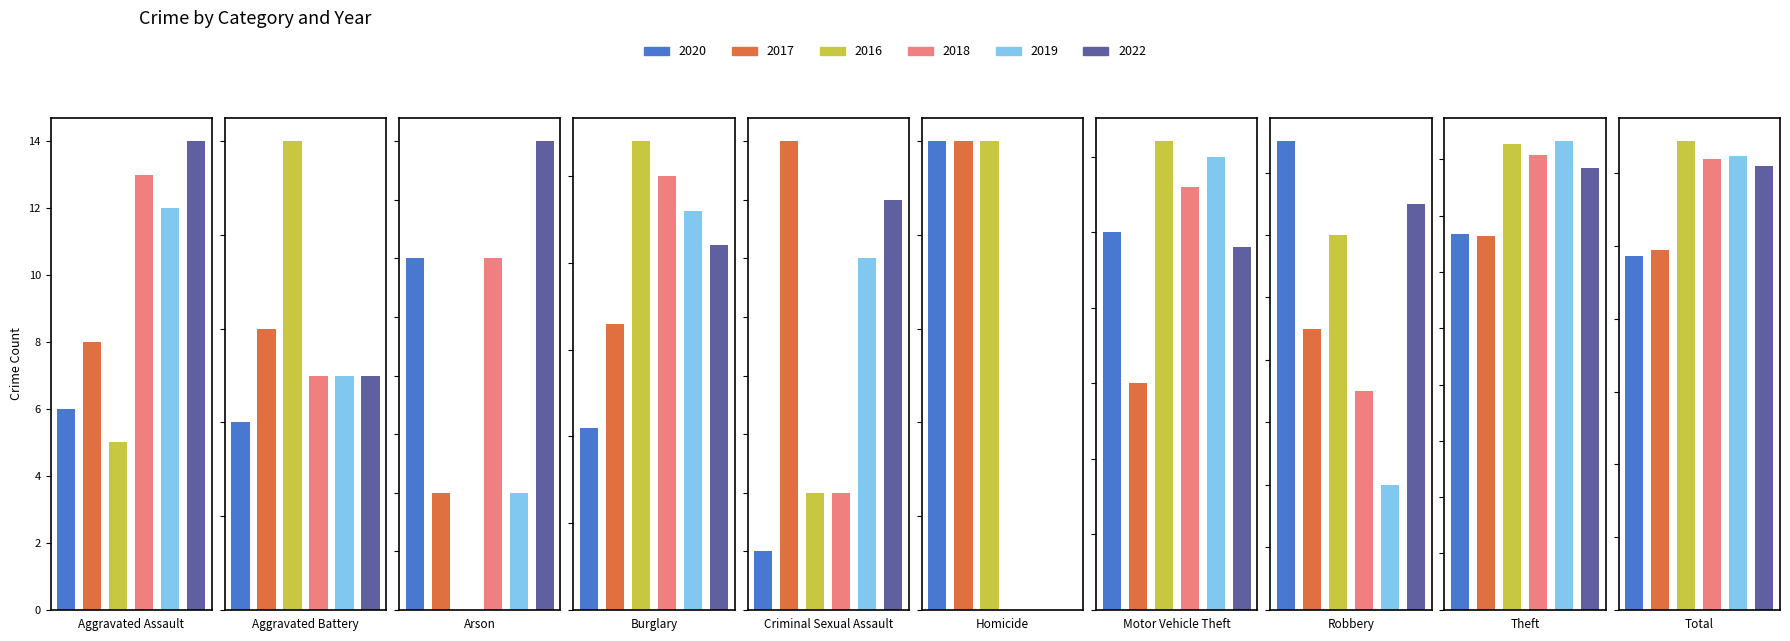

At Homicide, list the series in order from smallest to largest.

2018, 2019, 2022, 2020, 2017, 2016